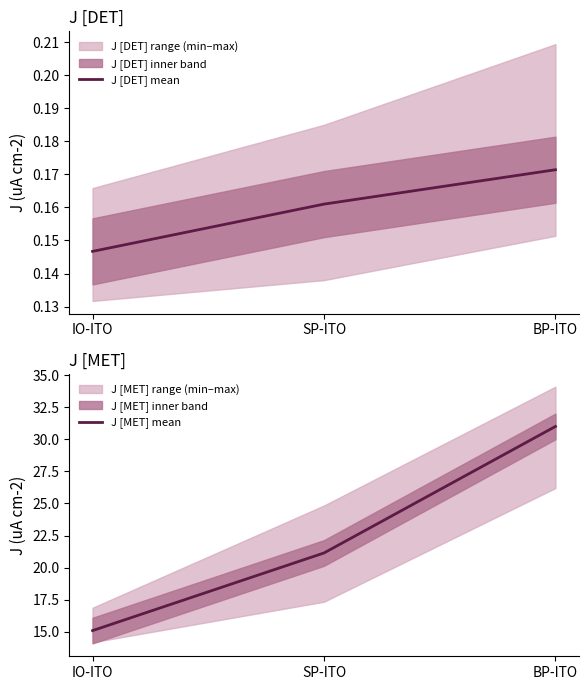

What is the minimum value shown in the chart?

0.1